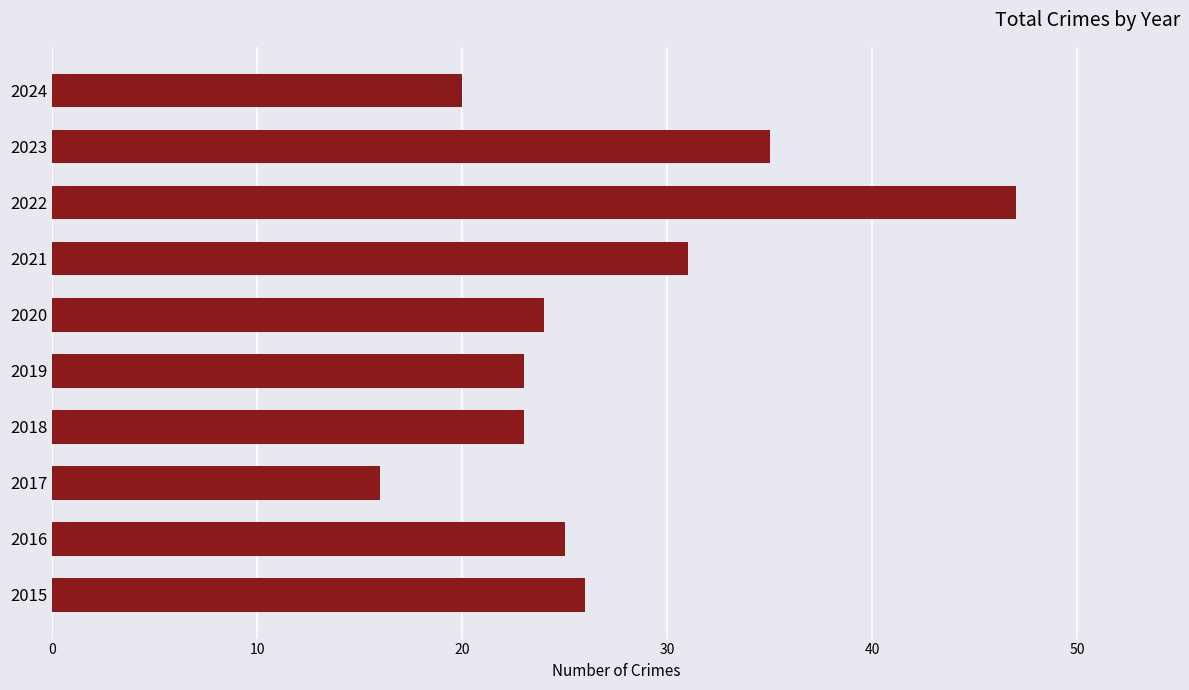

At which category does the chart reach its minimum across all series?

2017